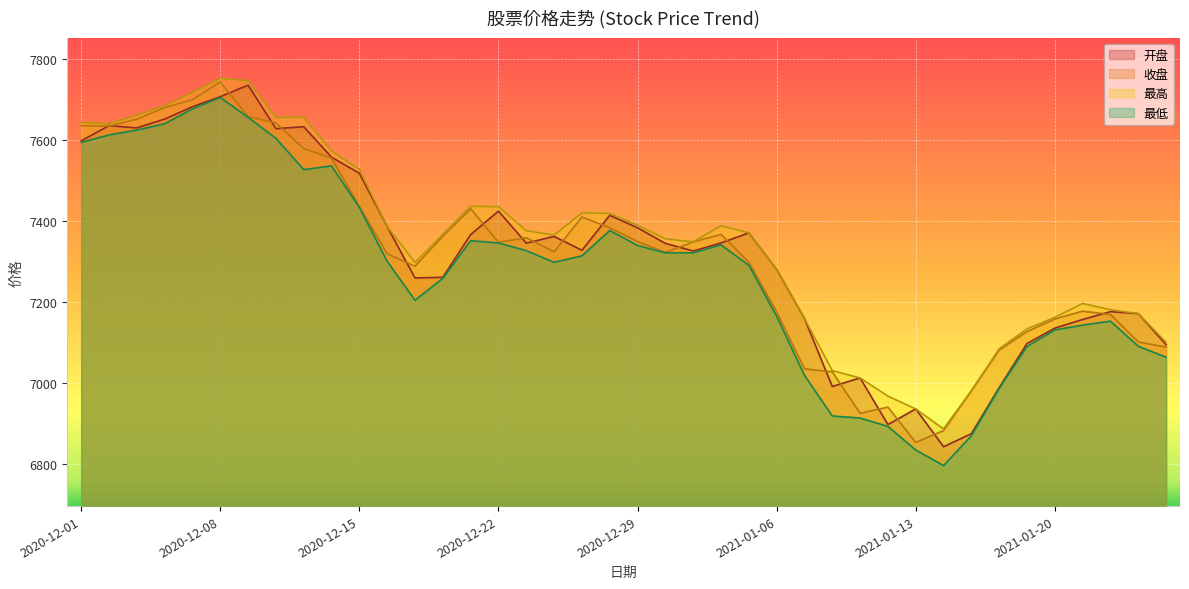

Reading right to left, transcribe all the data shown in this chart.

开盘: 2021-01-26=7095.2	2021-01-25=7172.2	2021-01-22=7177.1	2021-01-21=7157.7	2021-01-20=7136.4	2021-01-19=7098.4	2021-01-18=6989.5	2021-01-15=6875.6	2021-01-14=6843.4	2021-01-13=6936.8	2021-01-12=6898.2	2021-01-11=7013.4	2021-01-08=6992.2	2021-01-07=7160.1	2021-01-06=7281.2	2021-01-05=7371.5	2021-01-04=7346.7	2020-12-31=7326.8	2020-12-30=7345.7	2020-12-29=7384.1	2020-12-28=7415.1	2020-12-25=7328.6	2020-12-24=7363.0	2020-12-23=7346.3	2020-12-22=7425.5	2020-12-21=7367.4	2020-12-18=7261.9	2020-12-17=7260.3	2020-12-16=7387.1	2020-12-15=7518.9	2020-12-14=7558.5	2020-12-11=7633.8	2020-12-10=7629.0	2020-12-09=7736.5	2020-12-08=7707.9	2020-12-07=7683.3	2020-12-04=7652.7	2020-12-03=7630.8	2020-12-02=7636.5	2020-12-01=7598.8
收盘: 2021-01-26=7089.4	2021-01-25=7102.2	2021-01-22=7170.1	2021-01-21=7178.2	2021-01-20=7158.9	2021-01-19=7127.9	2021-01-18=7082.1	2021-01-15=6981.1	2021-01-14=6883.3	2021-01-13=6854.1	2021-01-12=6941.2	2021-01-11=6926.0	2021-01-08=7028.4	2021-01-07=7035.8	2021-01-06=7176.6	2021-01-05=7299.3	2021-01-04=7367.8	2020-12-31=7349.2	2020-12-30=7323.6	2020-12-29=7350.2	2020-12-28=7384.4	2020-12-25=7410.8	2020-12-24=7324.9	2020-12-23=7359.8	2020-12-22=7348.3	2020-12-21=7431.4	2020-12-18=7363.5	2020-12-17=7289.3	2020-12-16=7320.0	2020-12-15=7437.1	2020-12-14=7556.0	2020-12-11=7579.9	2020-12-10=7643.4	2020-12-09=7658.7	2020-12-08=7744.2	2020-12-07=7700.6	2020-12-04=7680.9	2020-12-03=7652.4	2020-12-02=7635.4	2020-12-01=7636.2
最高: 2021-01-26=7101.2	2021-01-25=7172.2	2021-01-22=7181.8	2021-01-21=7197.4	2021-01-20=7163.0	2021-01-19=7134.6	2021-01-18=7085.3	2021-01-15=6982.0	2021-01-14=6887.4	2021-01-13=6936.8	2021-01-12=6968.5	2021-01-11=7013.4	2021-01-08=7031.5	2021-01-07=7160.1	2021-01-06=7281.2	2021-01-05=7371.5	2021-01-04=7389.4	2020-12-31=7349.3	2020-12-30=7357.0	2020-12-29=7390.4	2020-12-28=7419.6	2020-12-25=7421.1	2020-12-24=7366.1	2020-12-23=7377.1	2020-12-22=7436.3	2020-12-21=7437.2	2020-12-18=7367.9	2020-12-17=7298.4	2020-12-16=7387.1	2020-12-15=7528.4	2020-12-14=7573.9	2020-12-11=7657.0	2020-12-10=7656.4	2020-12-09=7747.3	2020-12-08=7753.8	2020-12-07=7718.6	2020-12-04=7685.5	2020-12-03=7662.4	2020-12-02=7641.5	2020-12-01=7644.3
最低: 2021-01-26=7064.4	2021-01-25=7091.7	2021-01-22=7153.6	2021-01-21=7143.9	2021-01-20=7131.9	2021-01-19=7091.1	2021-01-18=6987.7	2021-01-15=6870.4	2021-01-14=6796.8	2021-01-13=6835.4	2021-01-12=6893.6	2021-01-11=6914.3	2021-01-08=6919.4	2021-01-07=7019.7	2021-01-06=7165.8	2021-01-05=7291.9	2021-01-04=7342.0	2020-12-31=7322.4	2020-12-30=7322.2	2020-12-29=7340.6	2020-12-28=7377.6	2020-12-25=7314.8	2020-12-24=7299.0	2020-12-23=7327.7	2020-12-22=7346.7	2020-12-21=7352.4	2020-12-18=7259.4	2020-12-17=7205.1	2020-12-16=7301.3	2020-12-15=7434.5	2020-12-14=7537.1	2020-12-11=7527.9	2020-12-10=7605.2	2020-12-09=7657.1	2020-12-08=7706.1	2020-12-07=7678.1	2020-12-04=7641.2	2020-12-03=7625.5	2020-12-02=7613.5	2020-12-01=7595.3